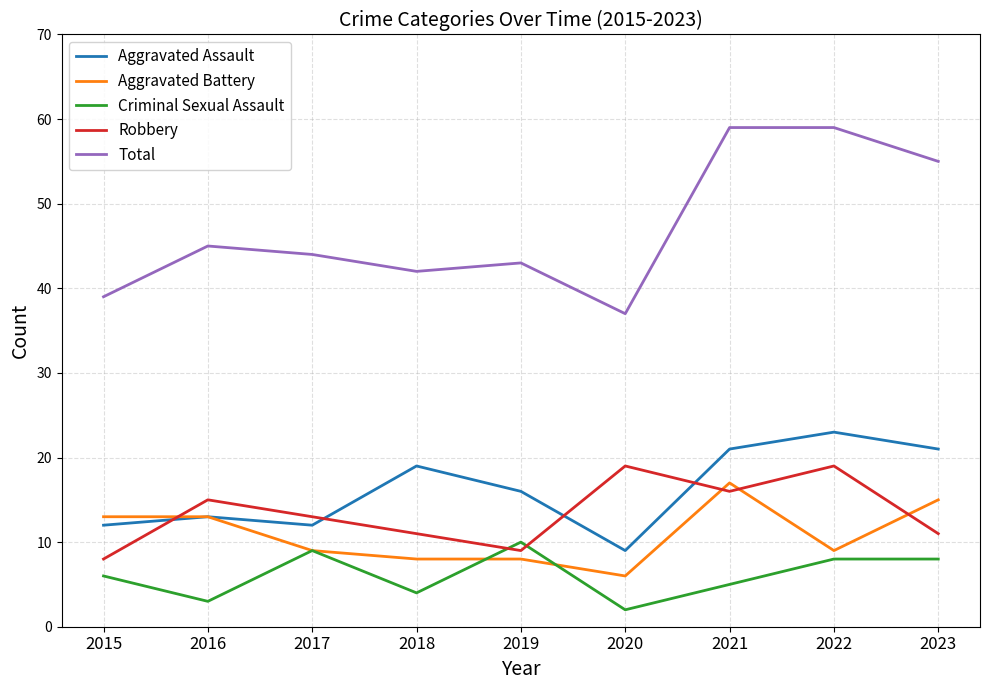

What is the difference between the second highest and minimum values in the Aggravated Assault series?

12